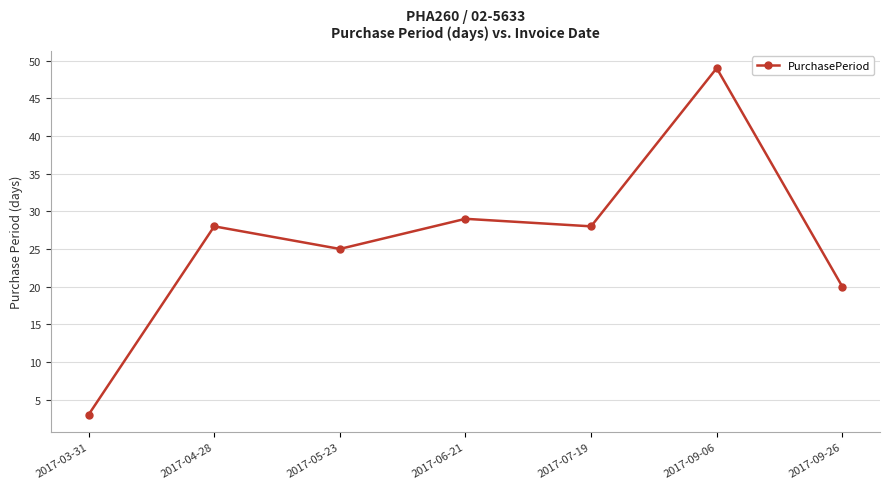

What is the difference between the maximum and minimum values?

46